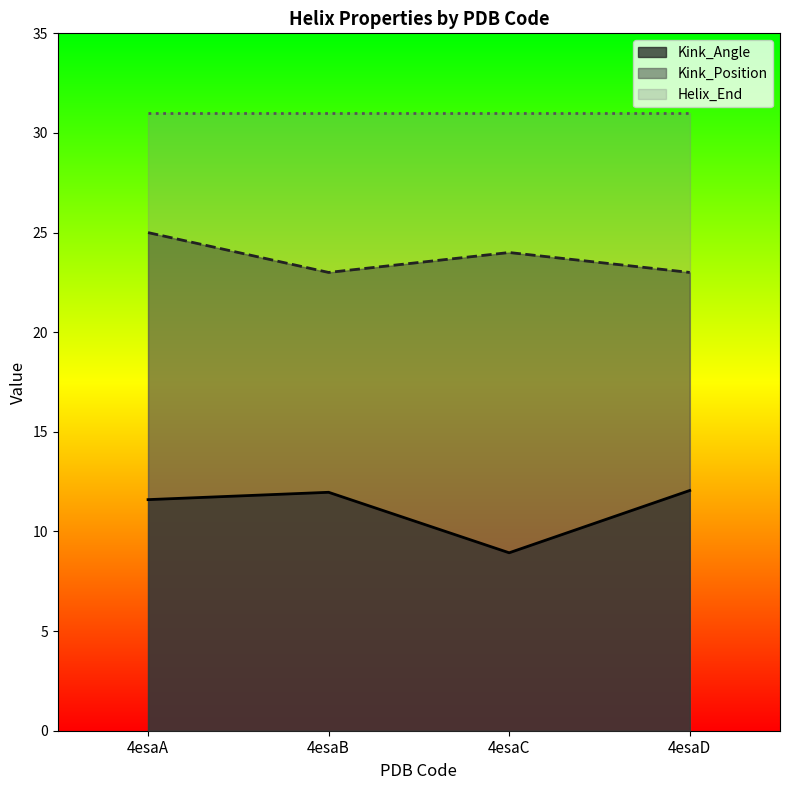

How many lines are shown in the chart?

3